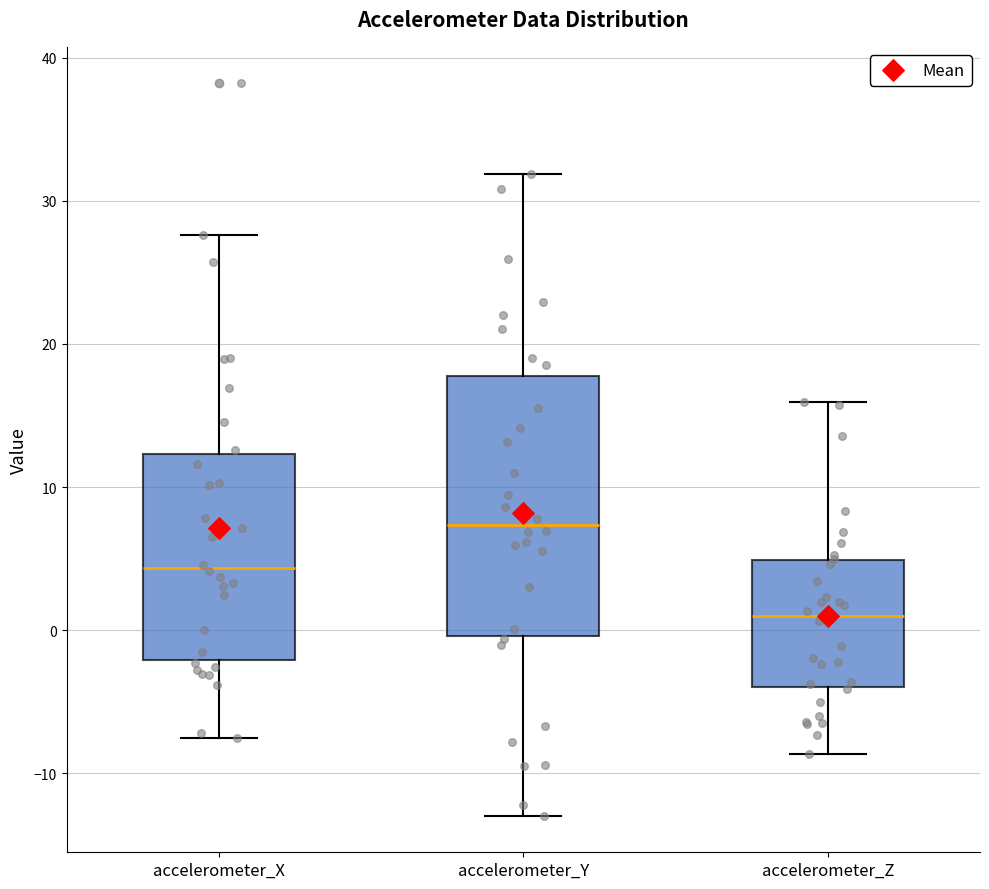

Which box is the tallest, from its lower edge to its upper edge?

accelerometer_Y